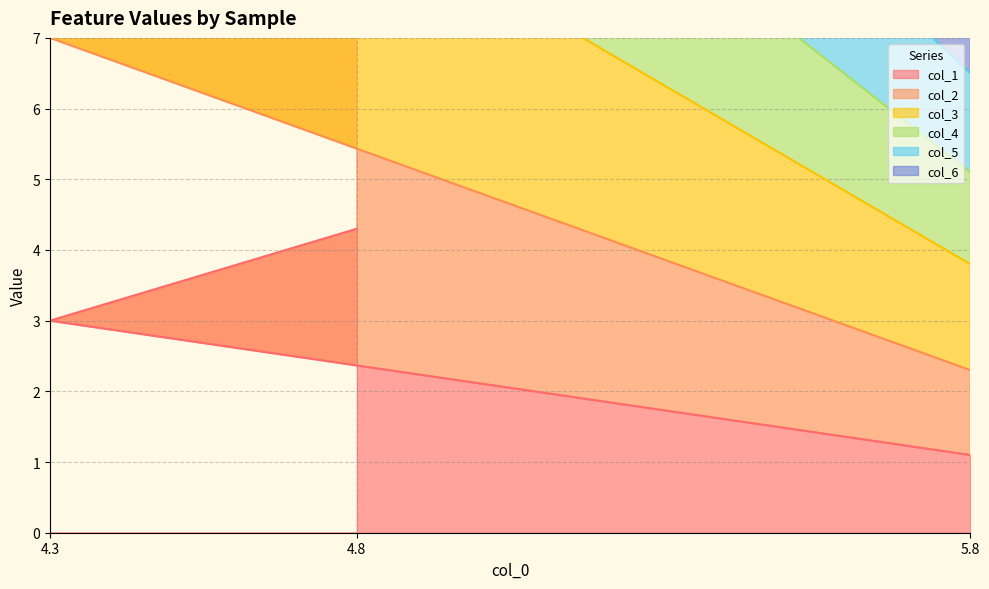

Between 4.8 and 5.8, which is larger?

4.8